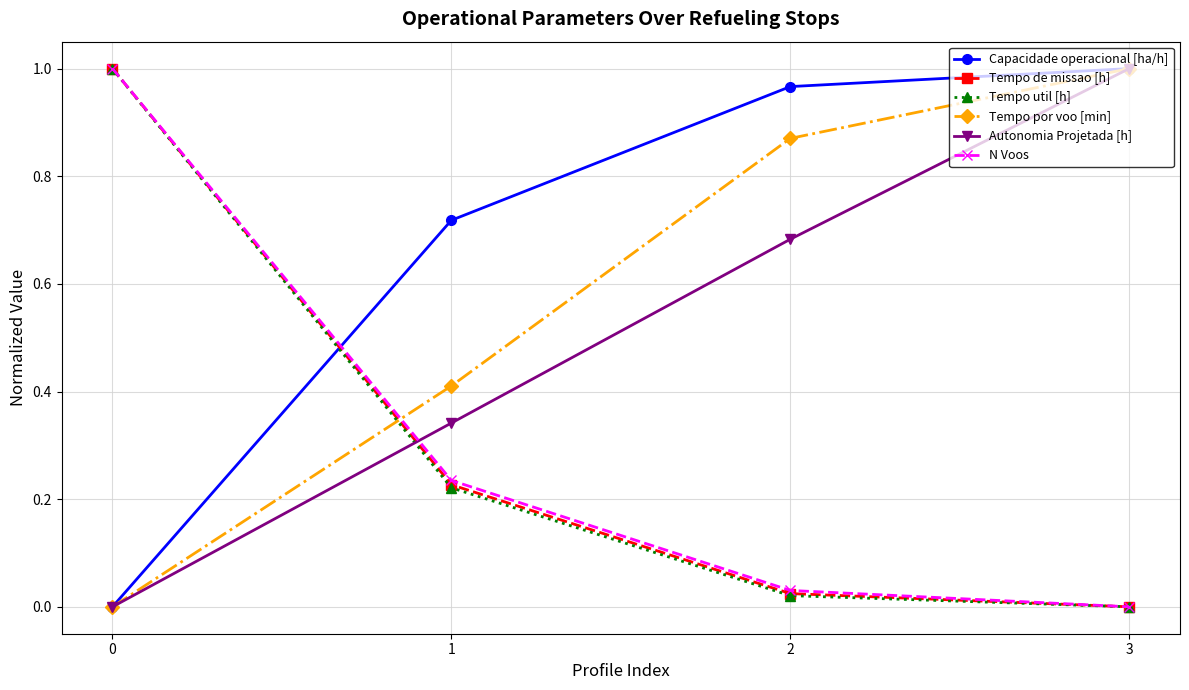

What is the spread (max minus min) of values at 1?

0.5